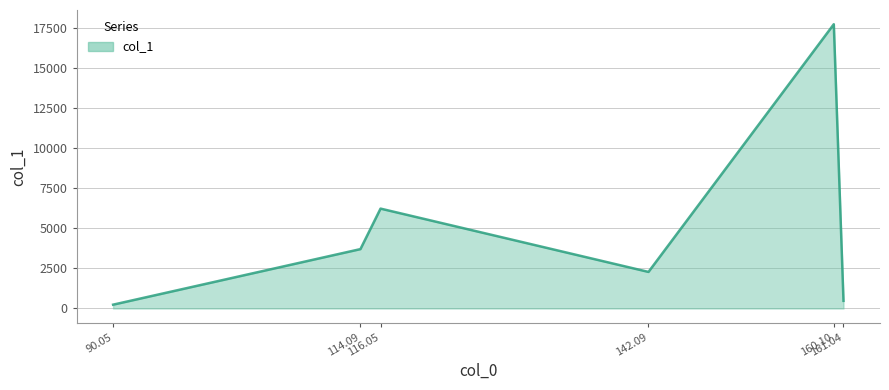

What is the difference between the maximum and minimum values?

17490.3